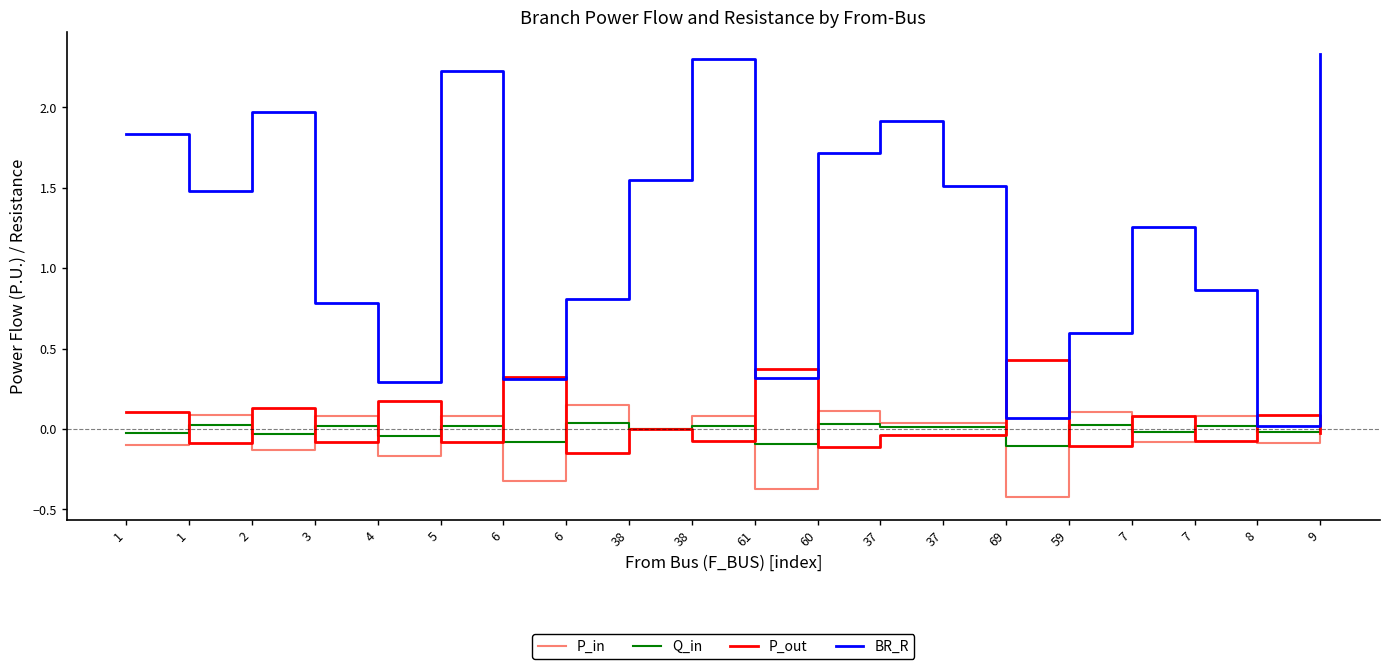

At which category is the sum across all series the highest?

9